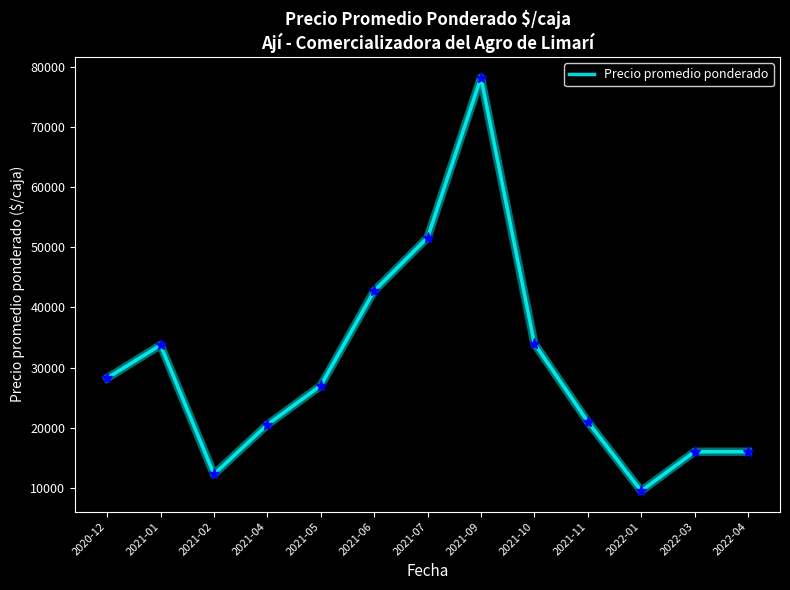

Is it true that the value at 2021-02 is 12250?

True